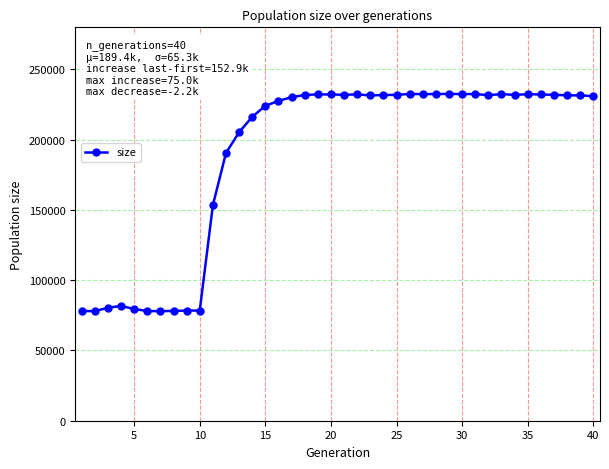

How many lines are shown in the chart?

1